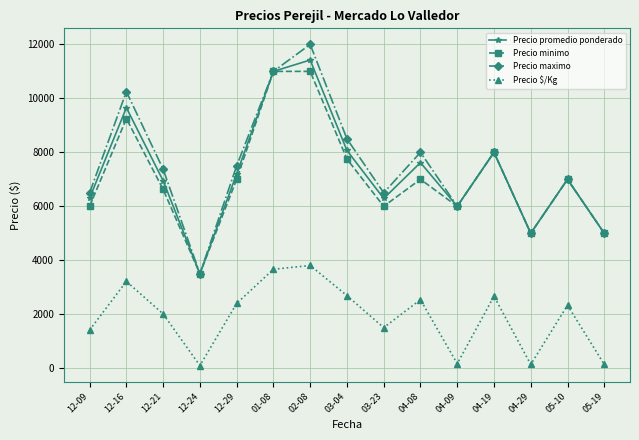

The value of Precio promedio ponderado at 04-08 is 10761.0. True or false?

False